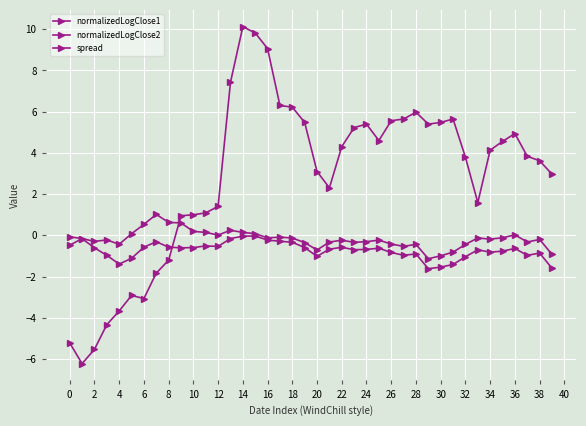

Where is spread nearest to the value 0?

12